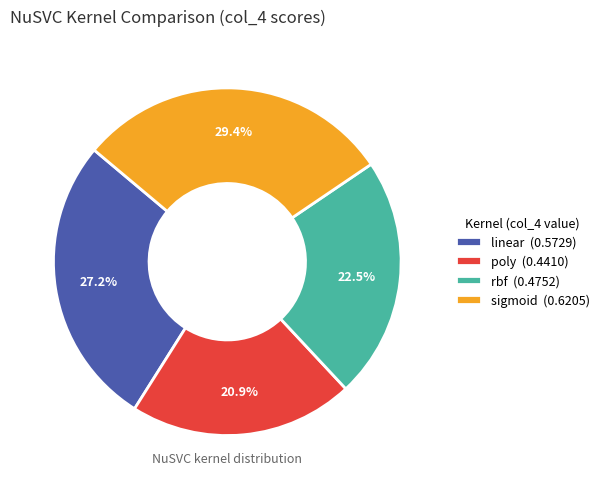

Between rbf and sigmoid, which is larger?

sigmoid